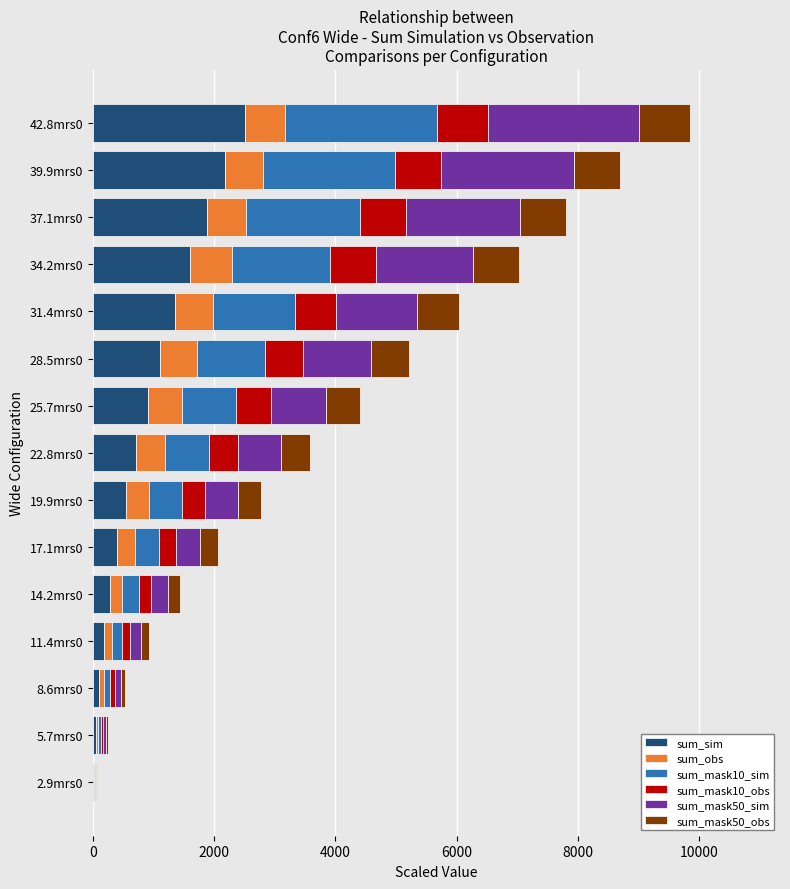

What is the highest value of the sum_sim series?

2503.6